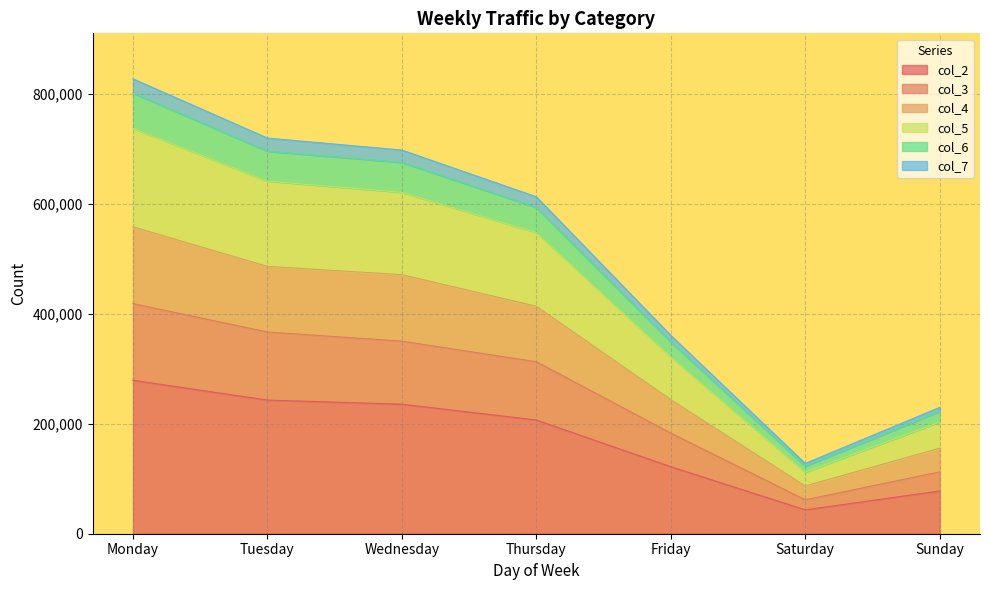

At which label does col_2 reach its minimum?

Saturday